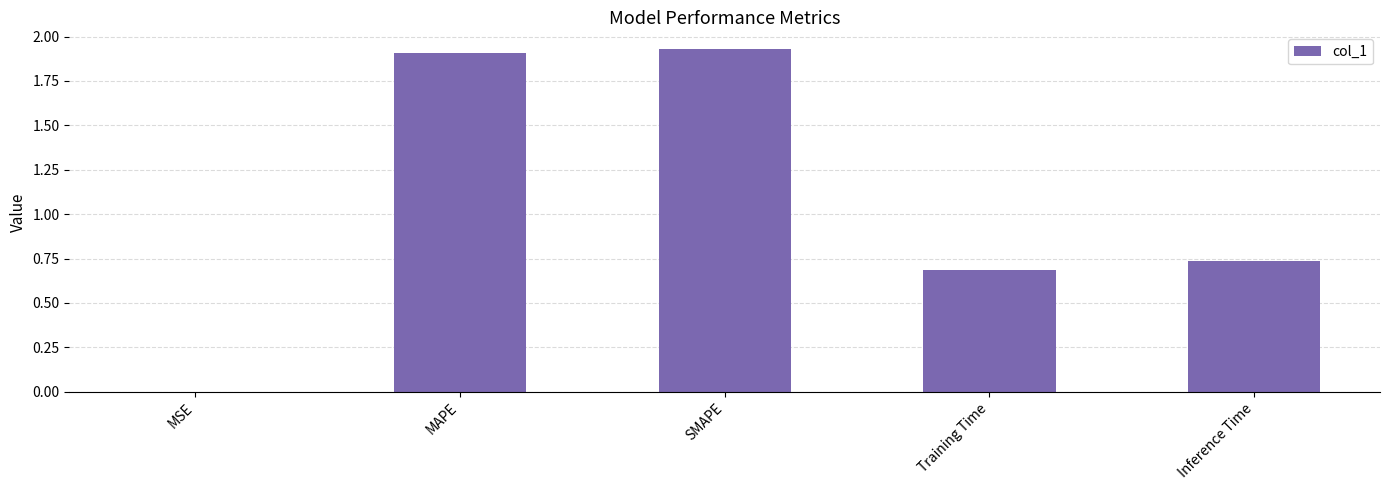

The value at Inference Time is 0.5. True or false?

False